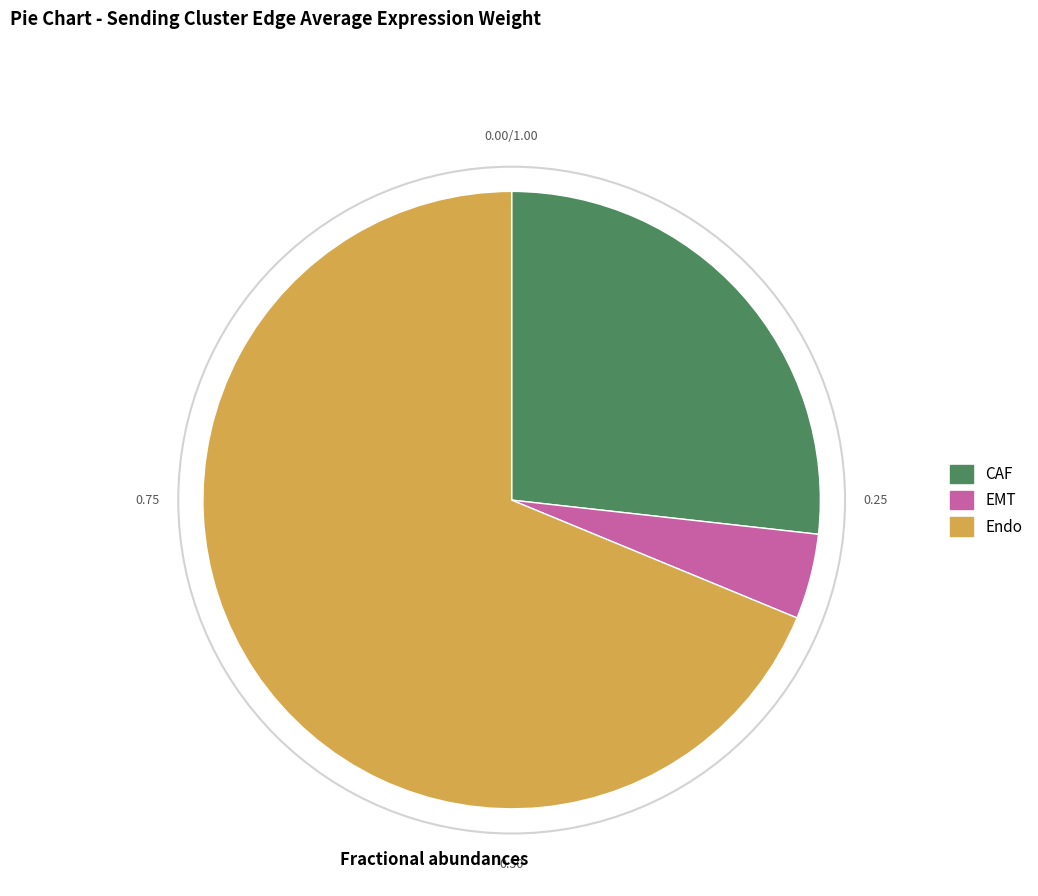

Does EMT account for over 50% of the chart?

No